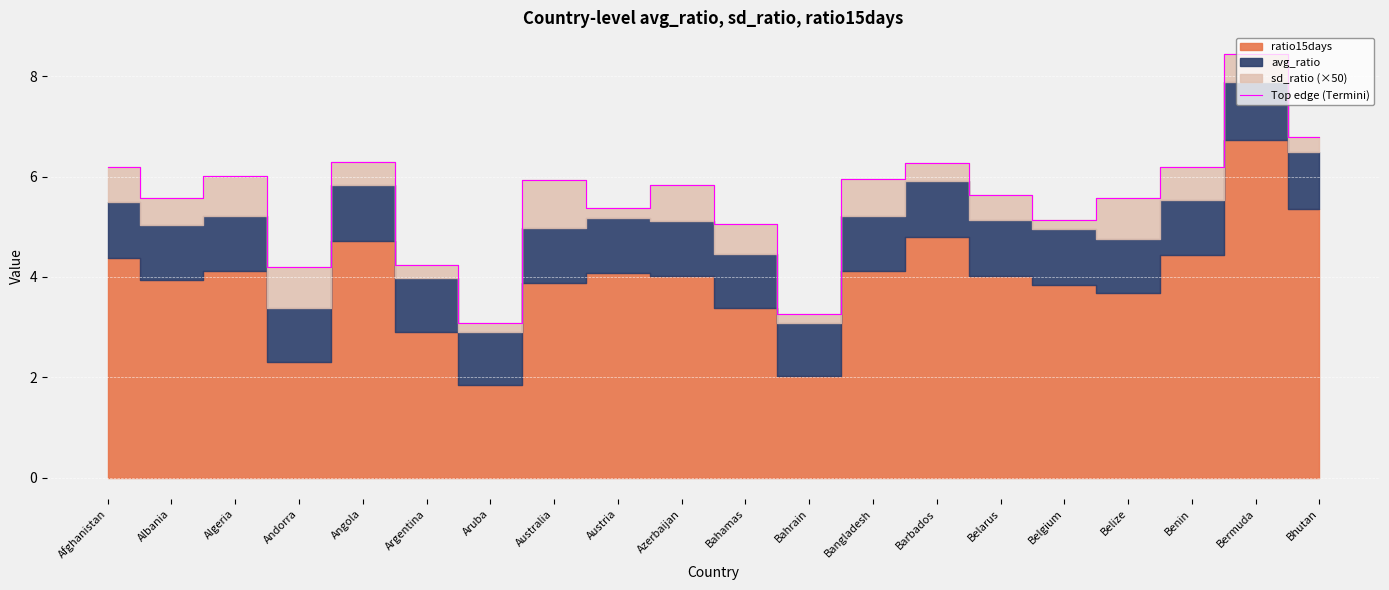

The value at Algeria is 6.0. True or false?

True